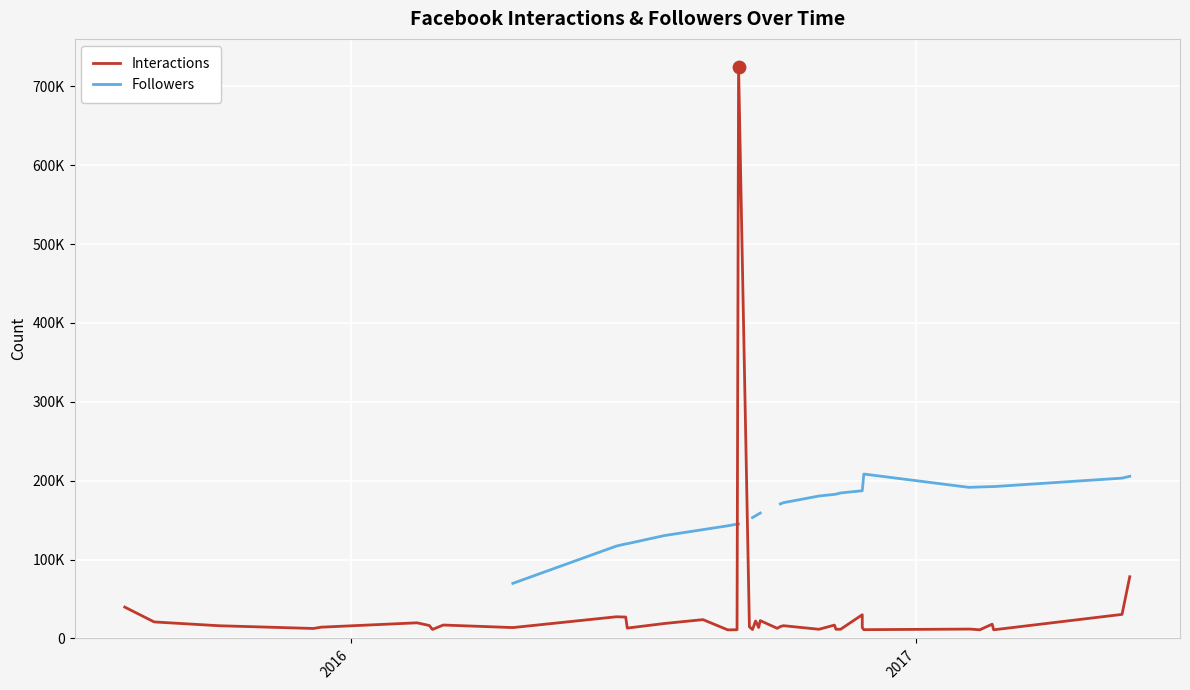

Is the value of Interactions at 7 greater than the value of Followers at 27?

No